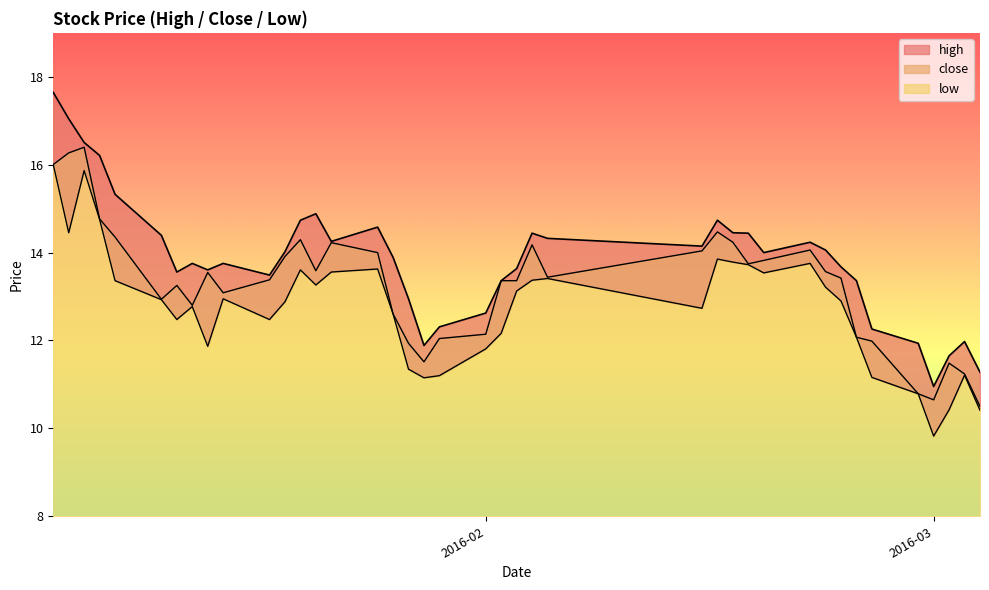

In low, how many points are lower than both neighbors (excluding endpoints)?

9